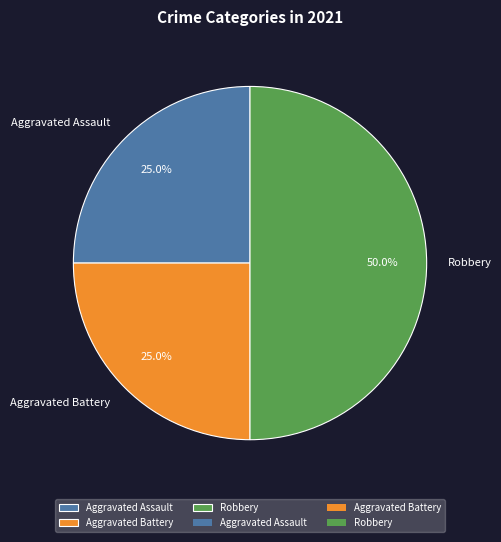

What percentage is NOT represented by Aggravated Battery?

75.0%